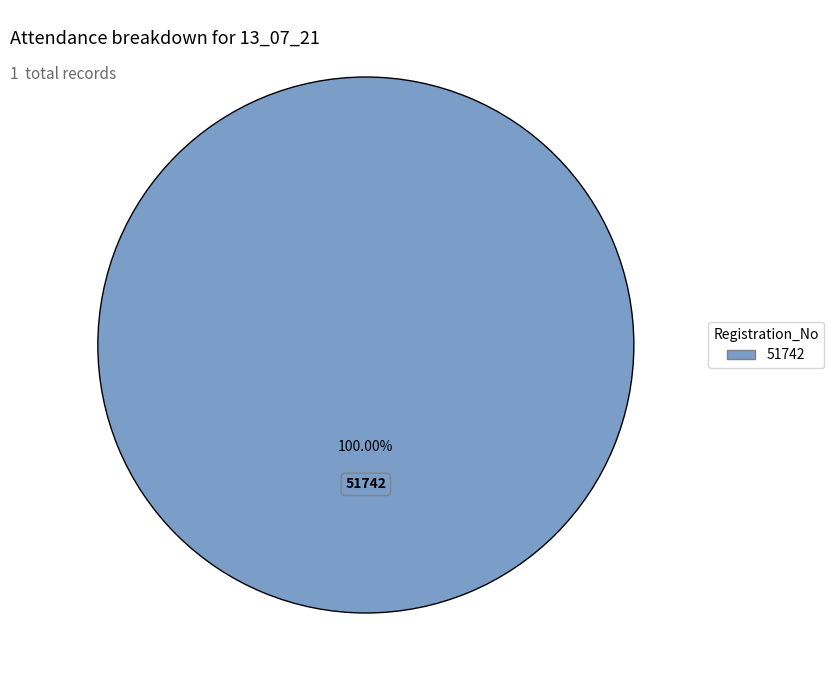

Is there a majority slice in this chart?

Yes